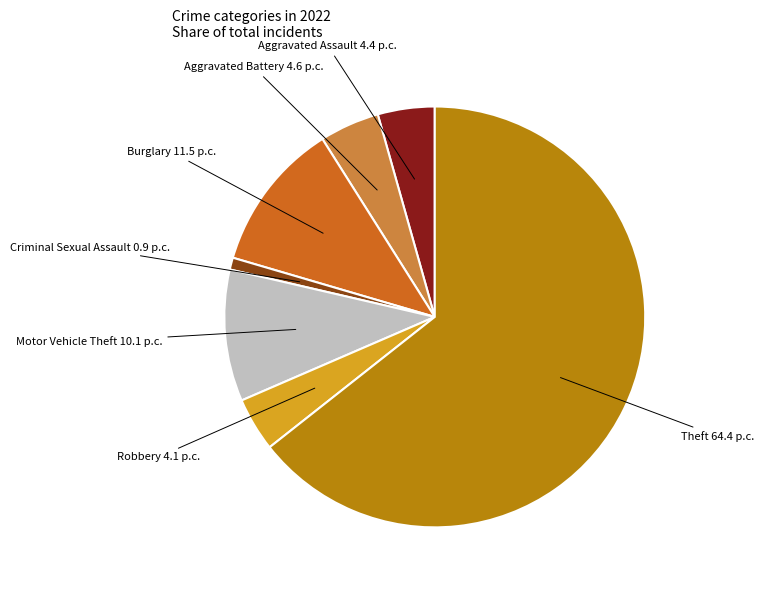

Does any single category account for the majority?

Yes